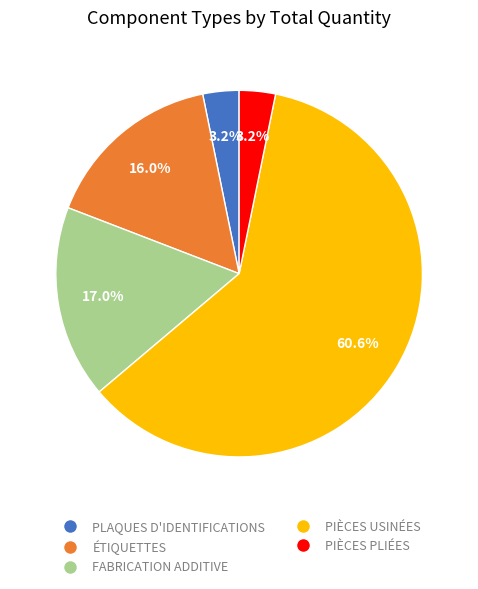

Which category has the smallest portion of the pie?

181 | PLAQUES D'IDENTIFICATIONS